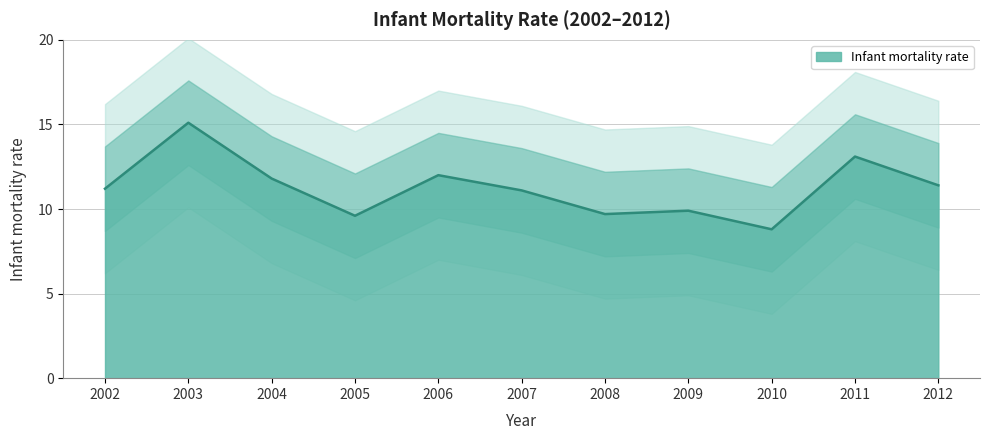

True or false: the data has more than 0 interior local peaks.

True